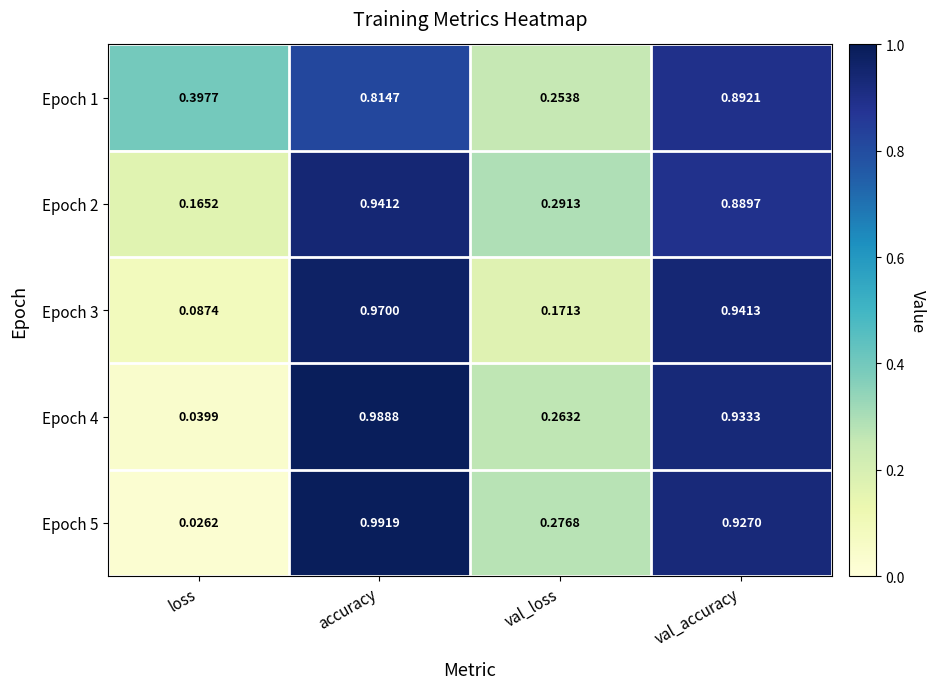

How many series are shown in this chart?

5